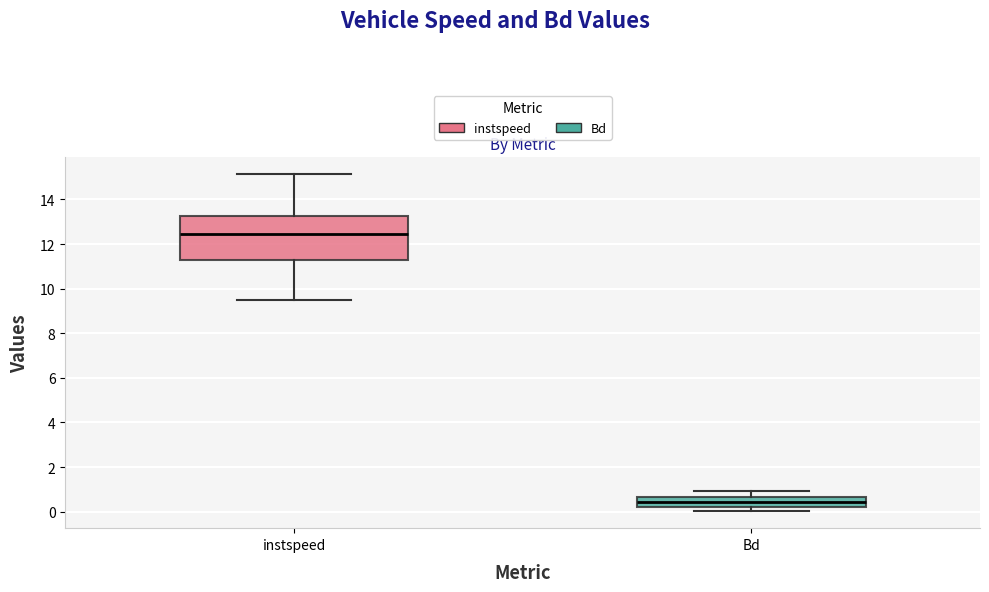

Reading left to right, transcribe this box plot: for each box, give where its median line is, the range the box spans, and where its two whiskers end, as read against the y-axis. The values are not printed on the chart, so give them approximately, as read against the axis.

instspeed: median 12.4, box 11.4 to 13.2, whiskers 9.4 to 15.2
Bd: median 0.4, box 0.2 to 0.6, whiskers 0.0 to 1.0